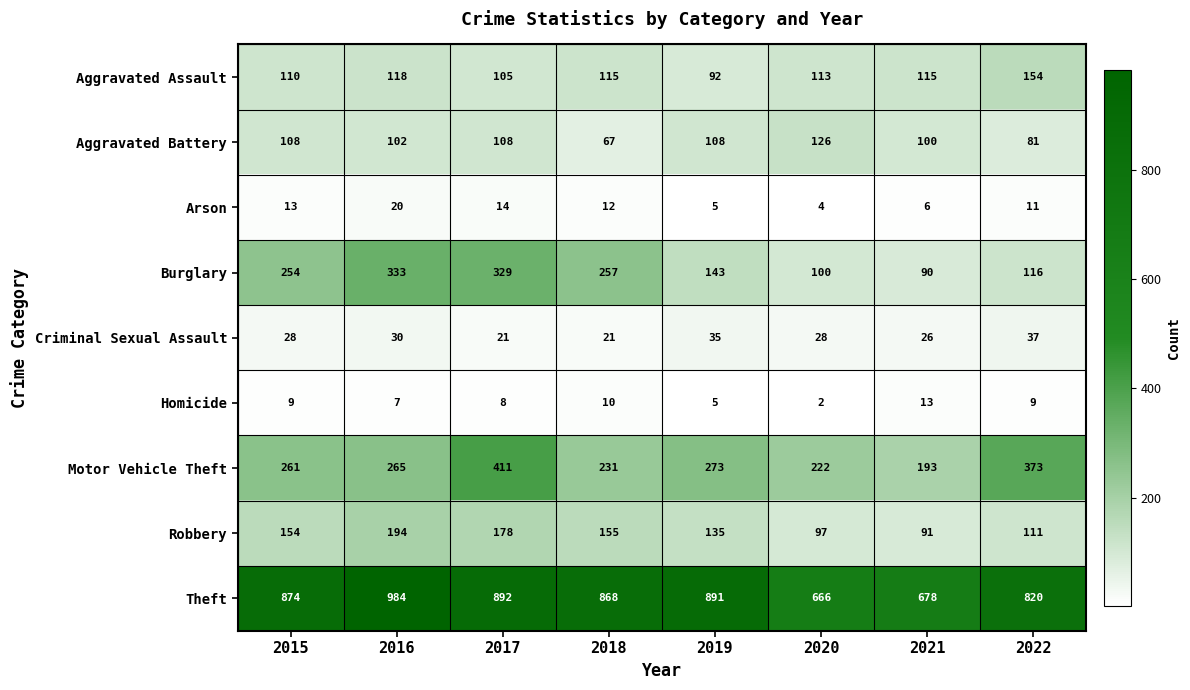

The value of Theft at 2021 is 678. True or false?

True